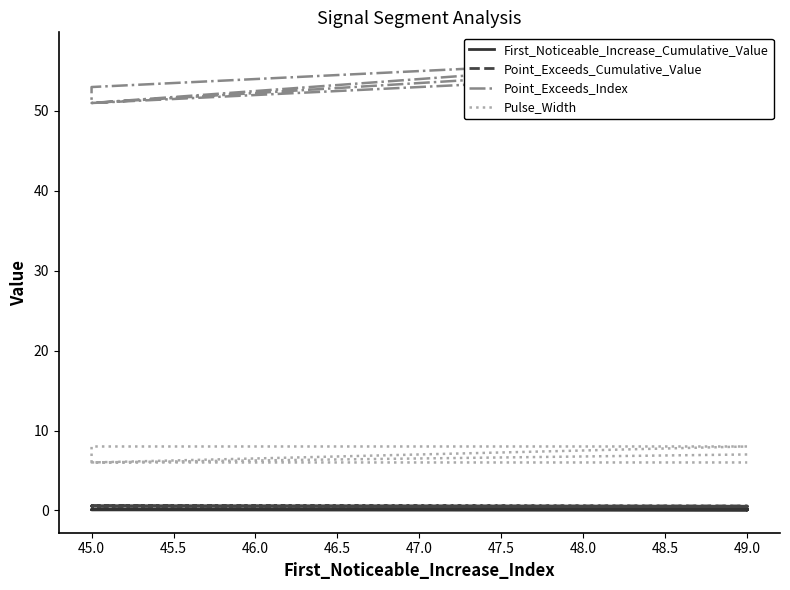

What is the minimum value shown in the chart?

0.1